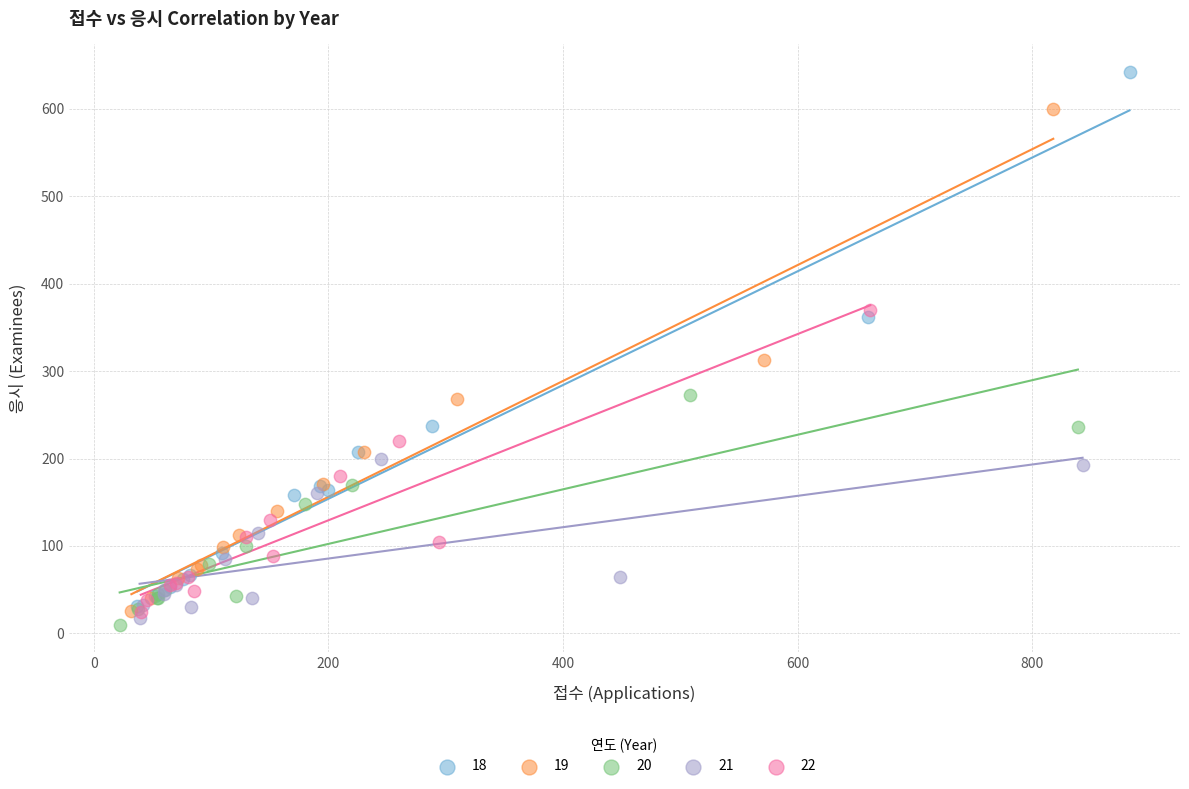

Which series has the largest Y range (max minus min)?

18